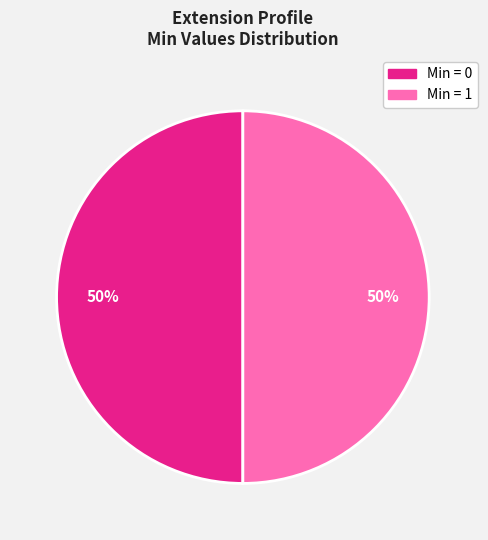

Does any single category account for the majority?

No